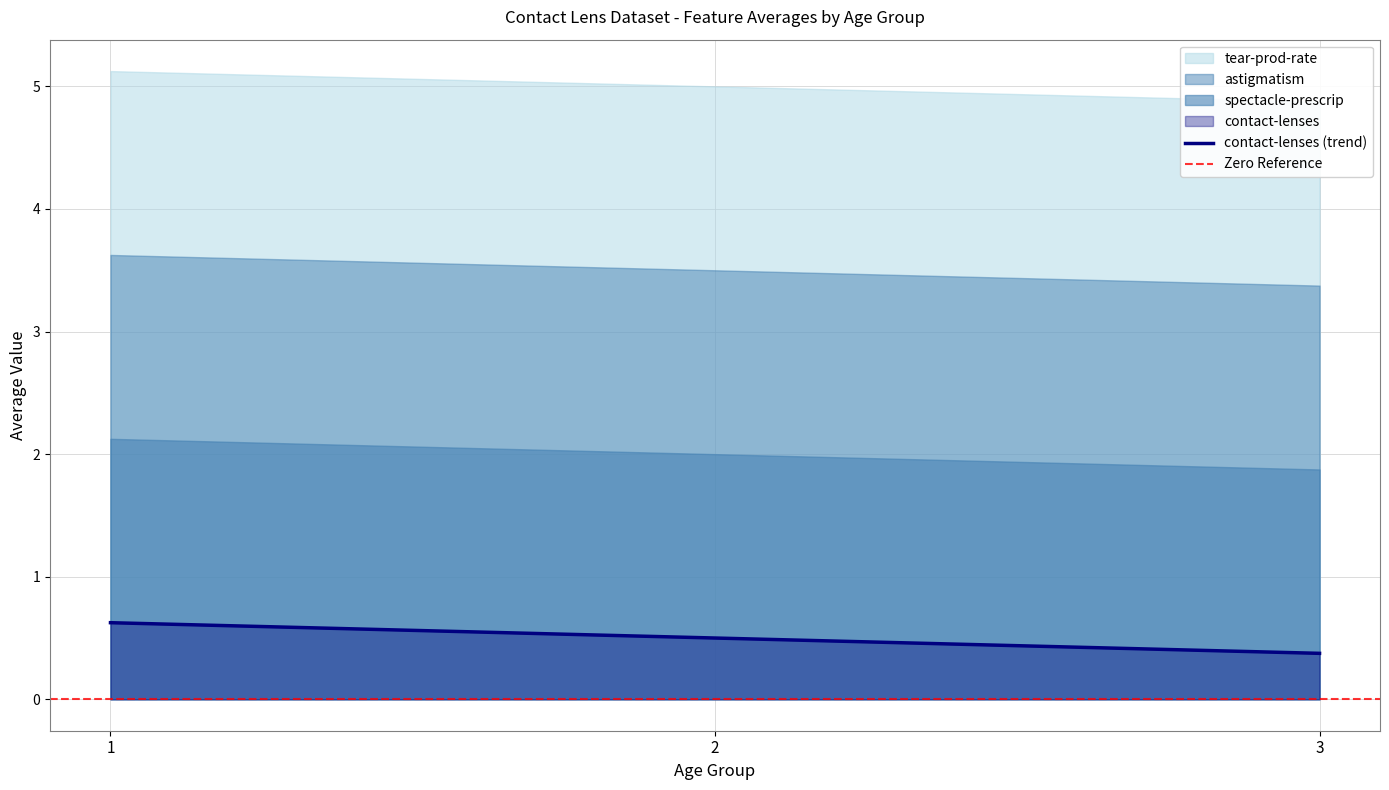

The value of spectacle-prescrip at 3.0 is 1.5. True or false?

True